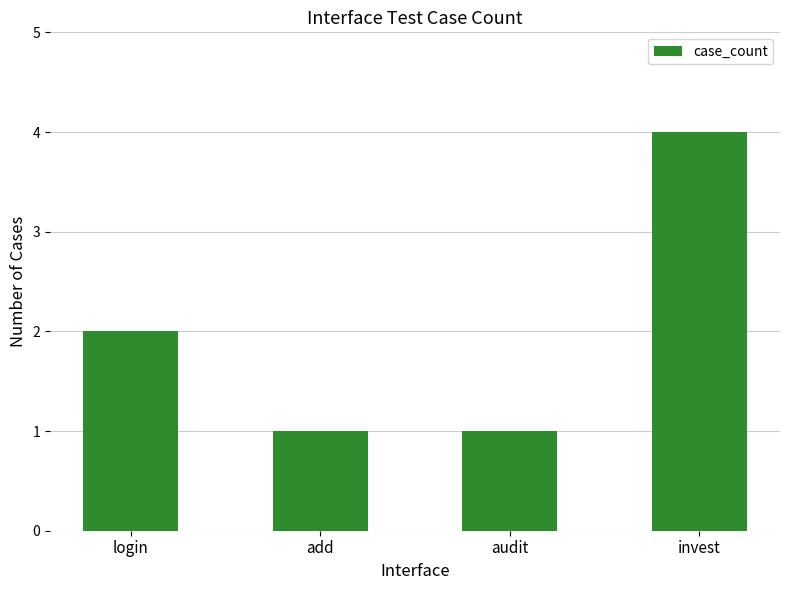

Reading left to right, extract all data points from this chart.

2	1	1	4